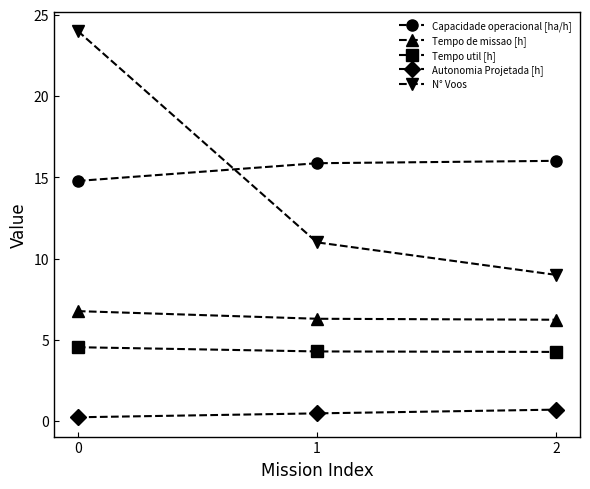

Which series has the largest total across all categories?

Capacidade operacional [ha/h]